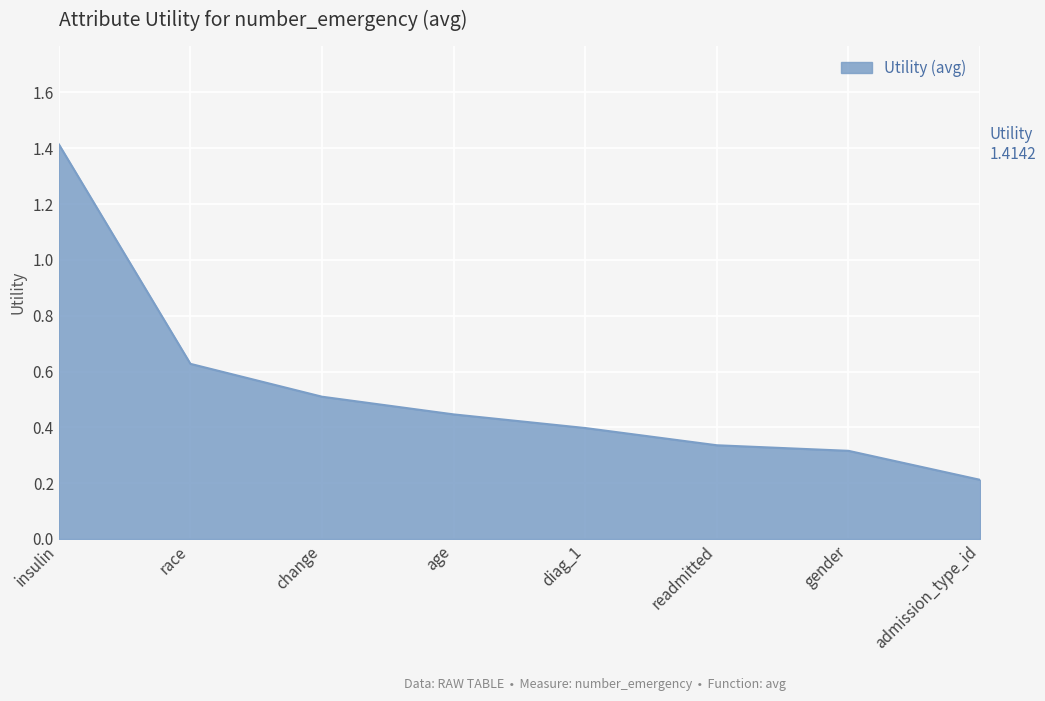

What is the sum of the values at readmitted and change?

0.8